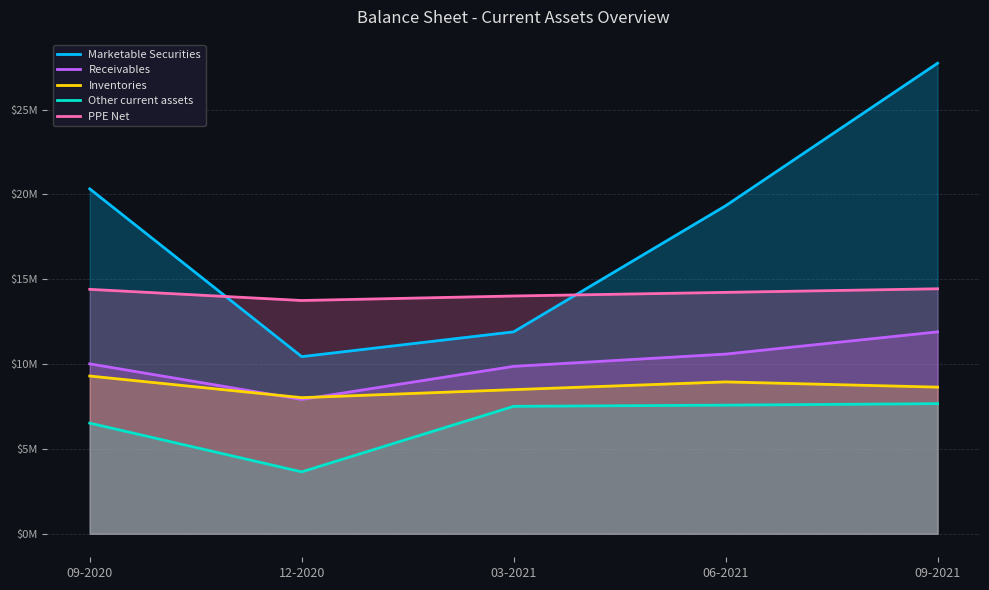

Between 06-2021 and 09-2020, which is larger?

09-2020